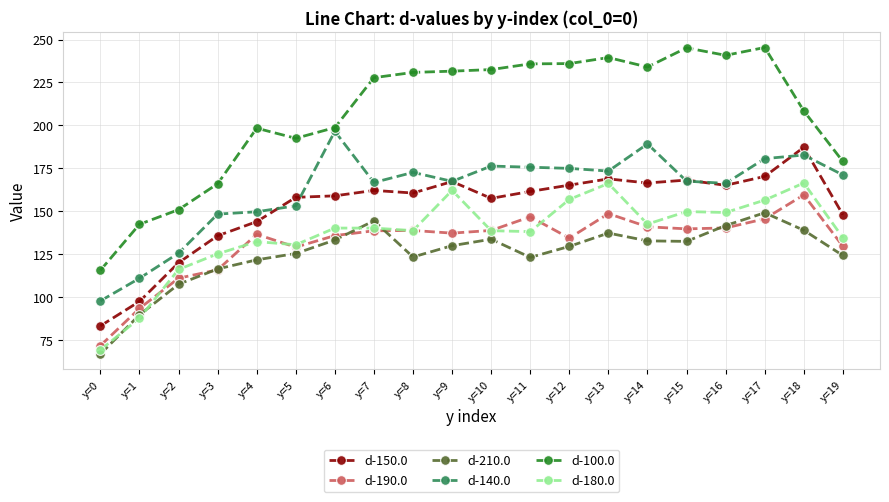

At how many categories does at least one series exceed 123?

19